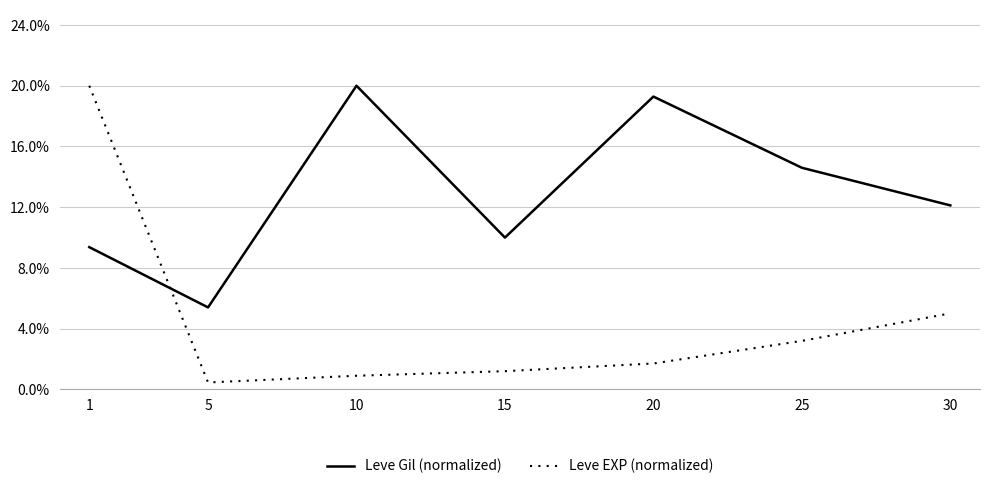

What is the spread (max minus min) of values at 30?

0.4